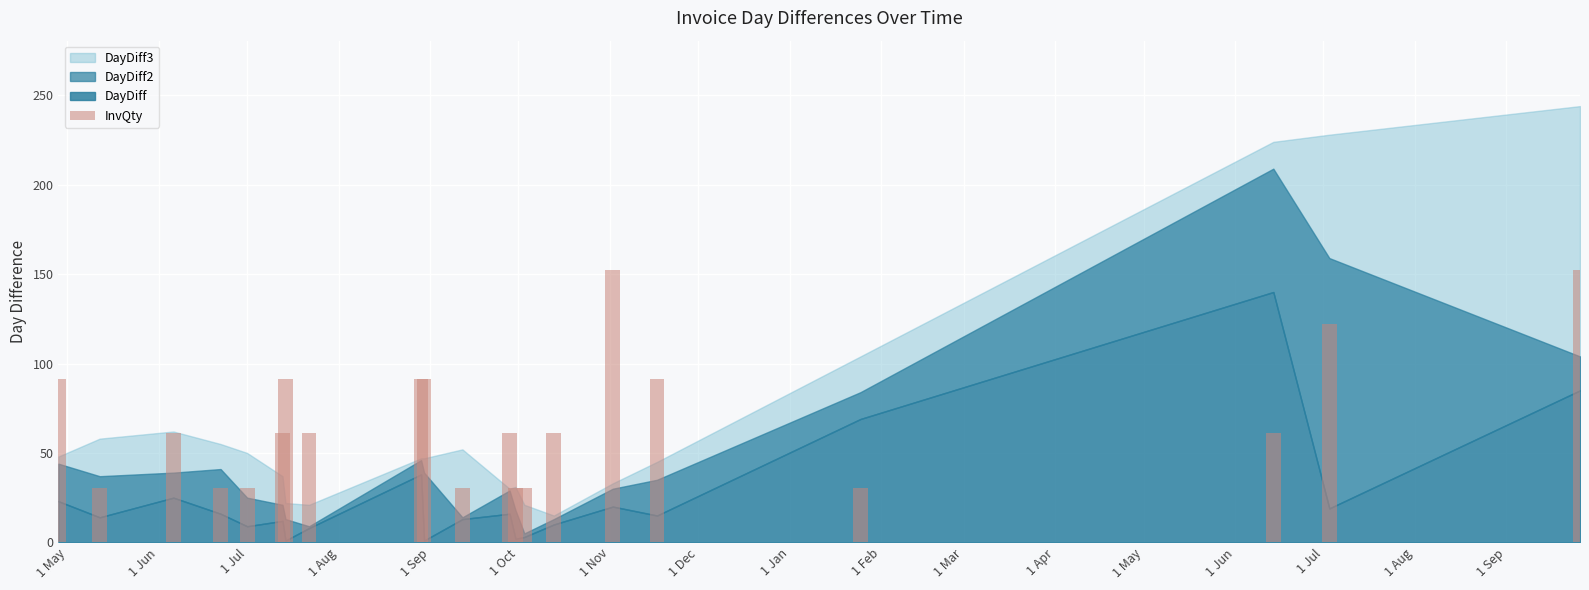

What is the value of the 12th bar from the left?

61.0